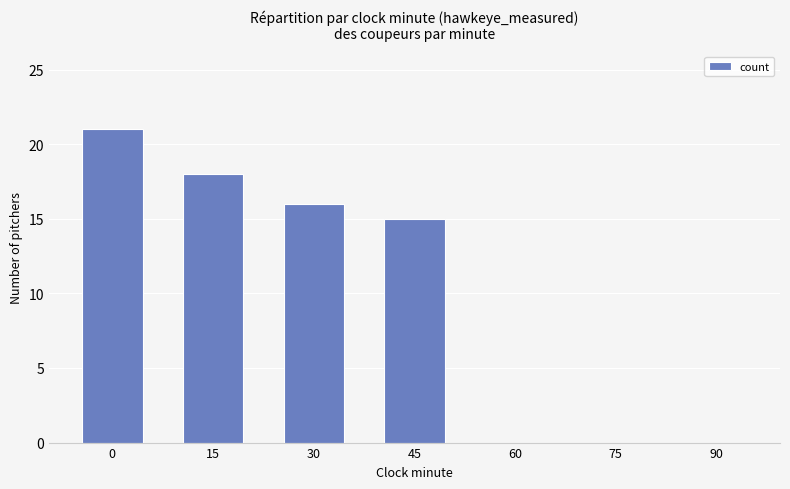

What is the change in value from 15 to 75?

-18